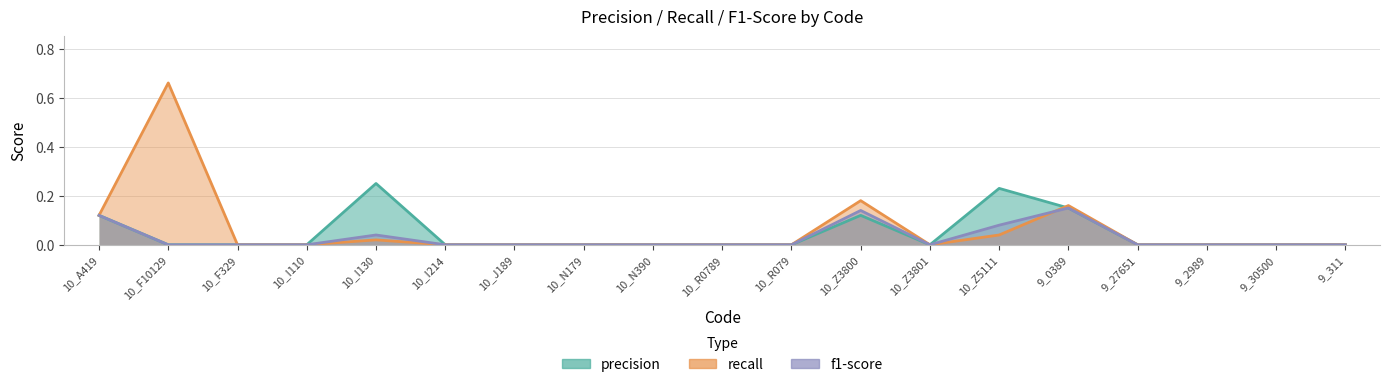

Where do recall and f1-score first cross each other?

10_Z5111 and 9_0389